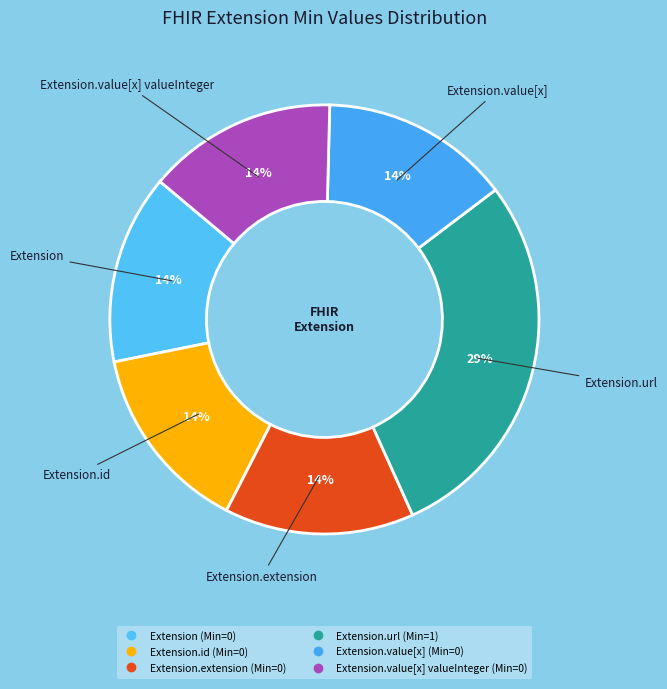

Rank the categories by value from highest to lowest.

Extension.url, Extension, Extension.id, Extension.extension, Extension.value[x], Extension.value[x] valueInteger